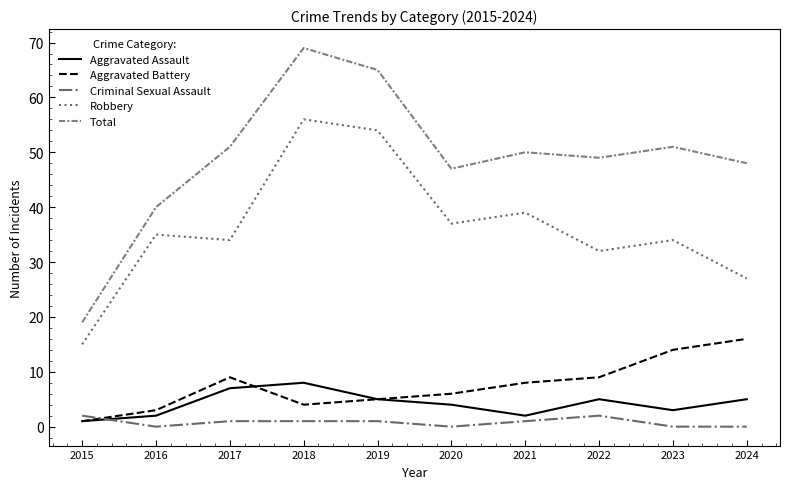

List the series in order of their peak value, lowest first.

Criminal Sexual Assault, Aggravated Assault, Aggravated Battery, Robbery, Total